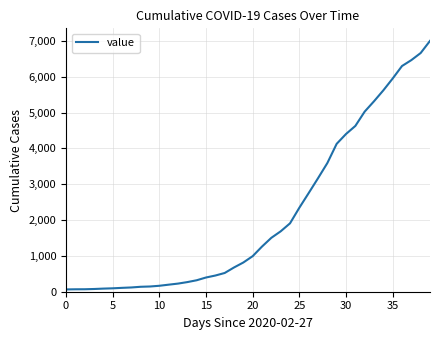

What is the maximum value shown in the chart?

7003